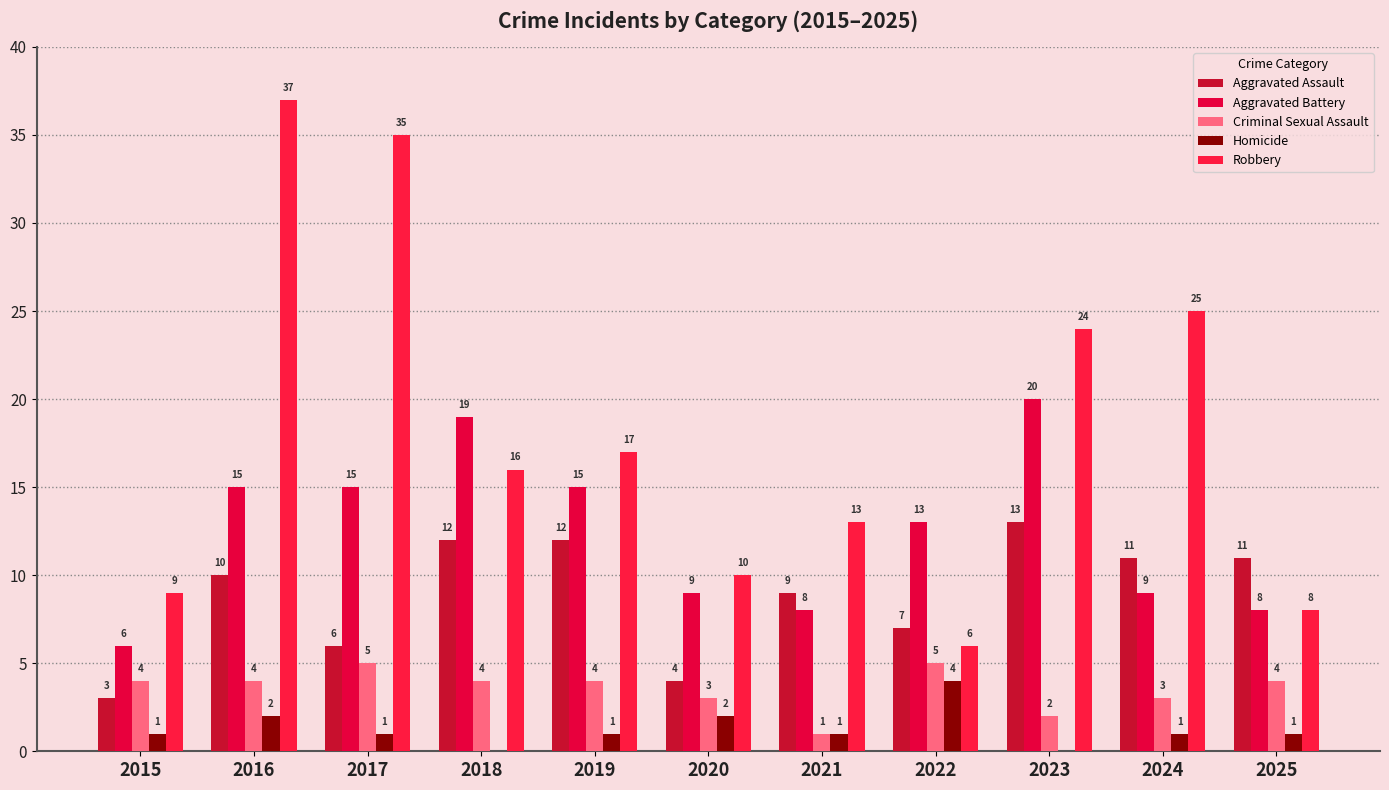

Does the chart contain stacked bars?

No